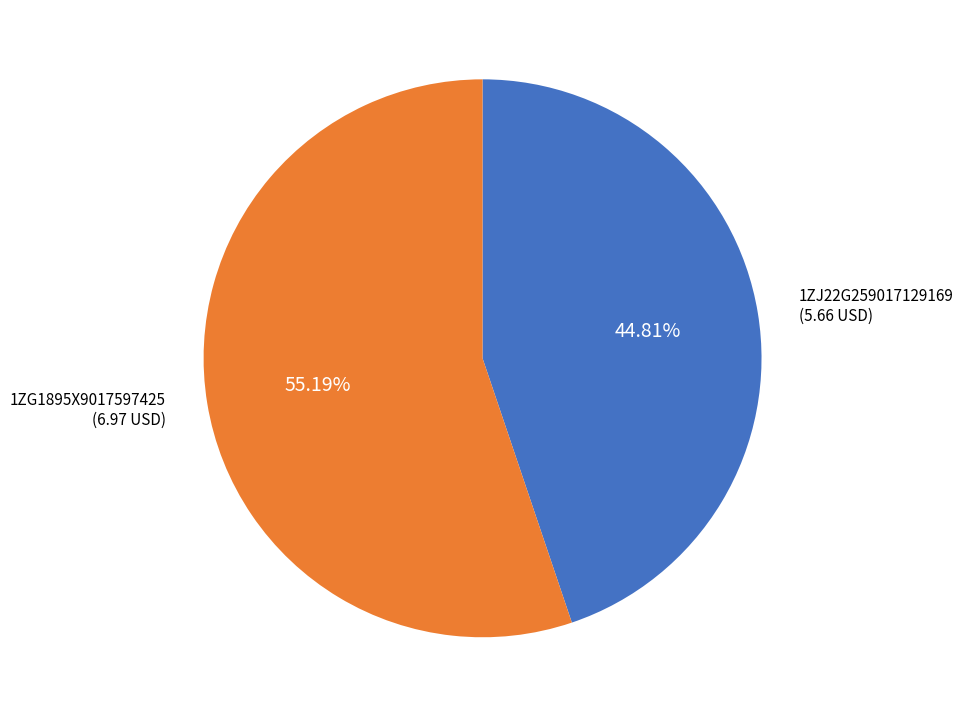

Is there any slice that represents more than half of the pie?

Yes